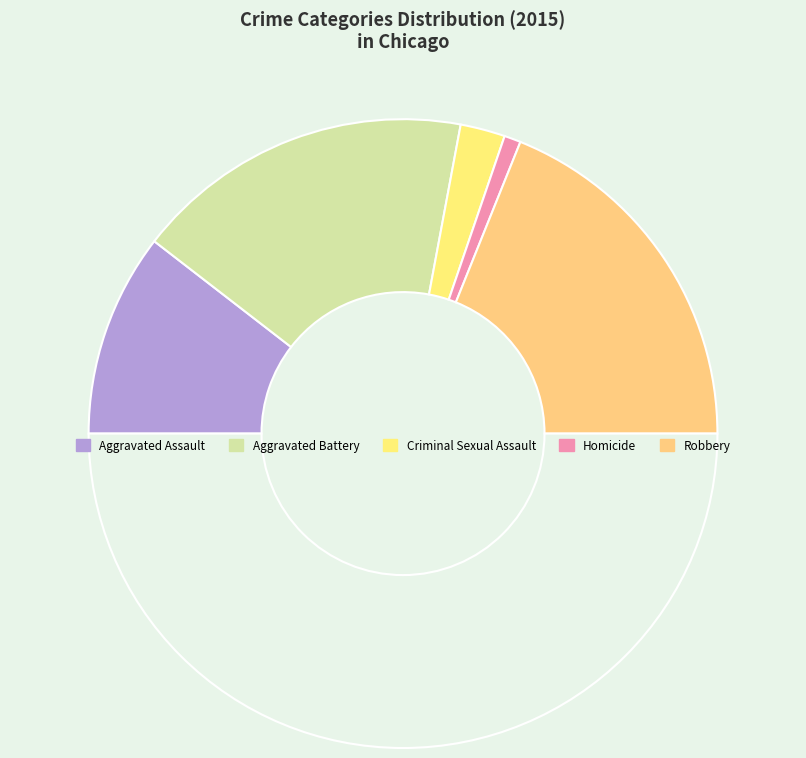

Does any single category account for the majority?

No